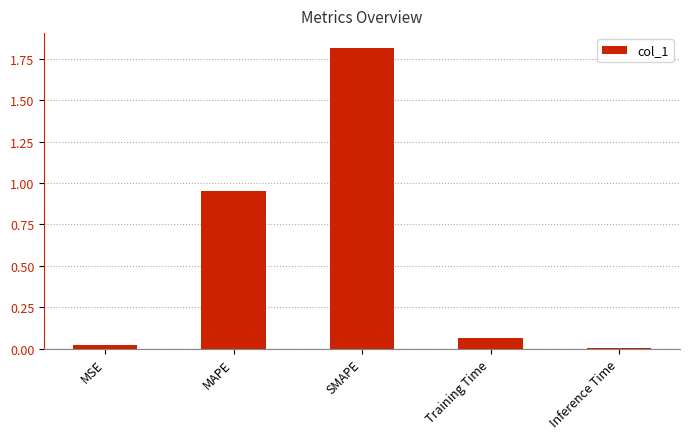

Which has a higher value, MSE or SMAPE?

SMAPE